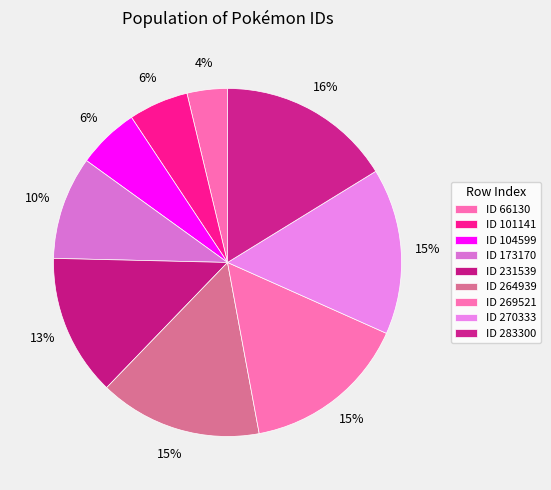

To the nearest percent, what is the difference between the largest and smallest slice percentages?

12%